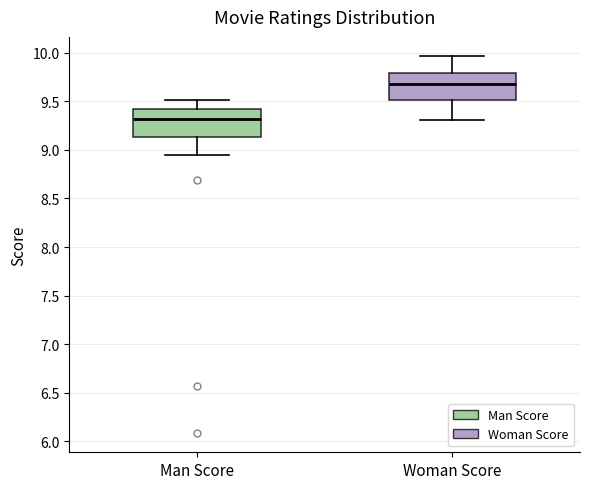

Which box has the lowest median line?

Man Score